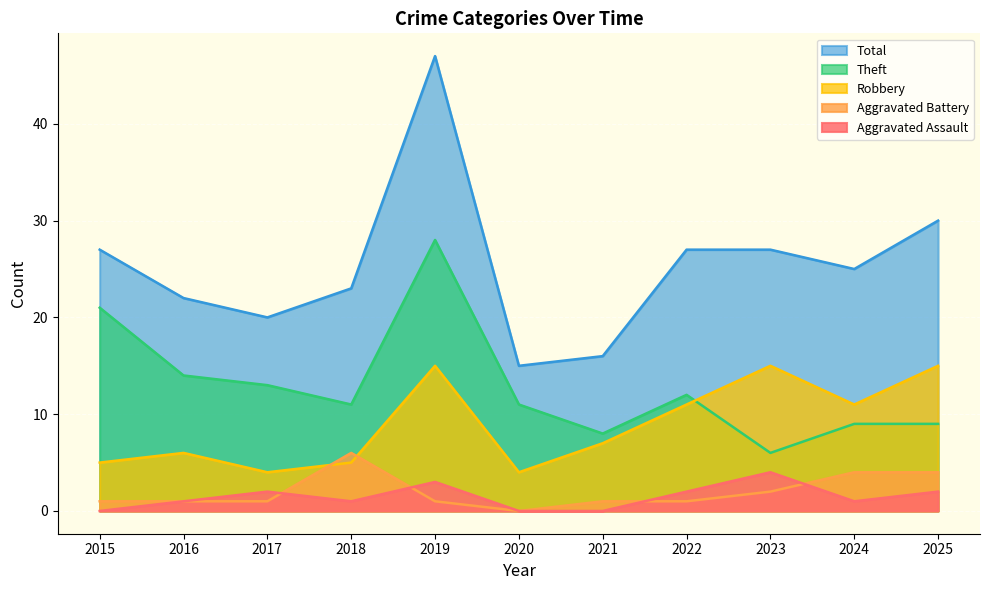

What is the value of the Aggravated Battery point at the 7th from the left?

1